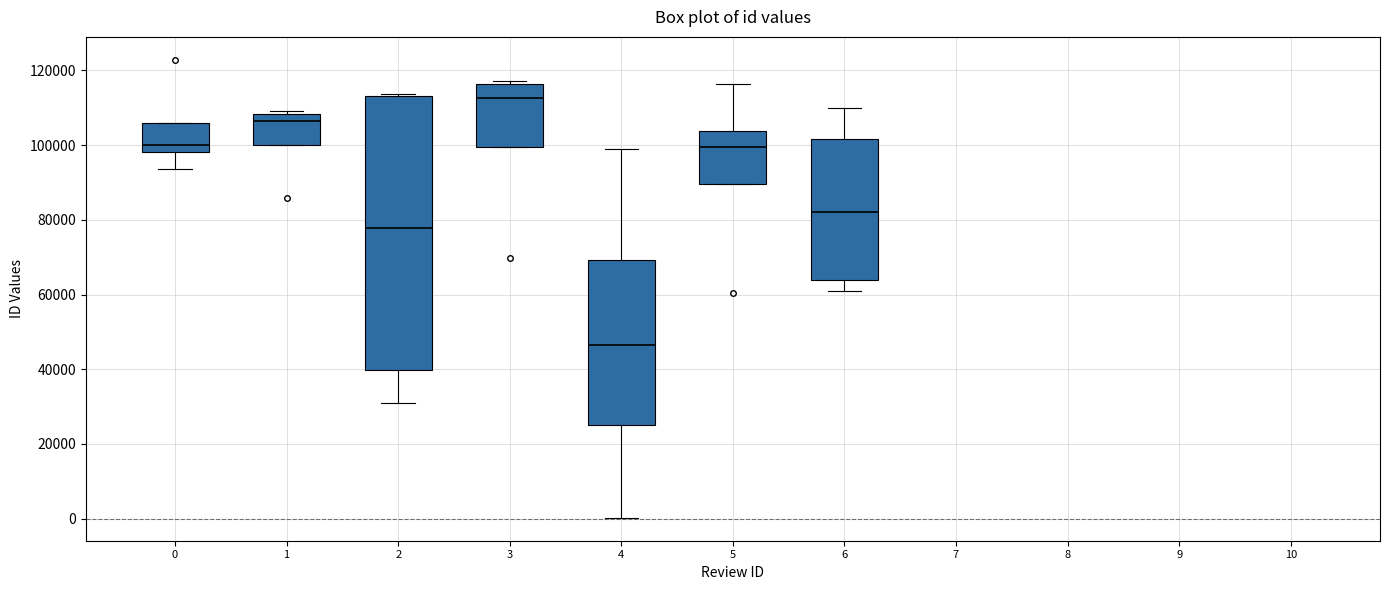

Which box is the tallest, from its lower edge to its upper edge?

2